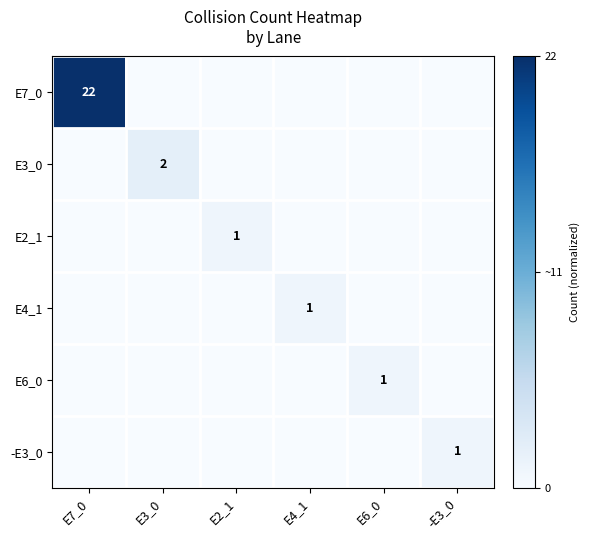

Count the number of categories in the chart.

6